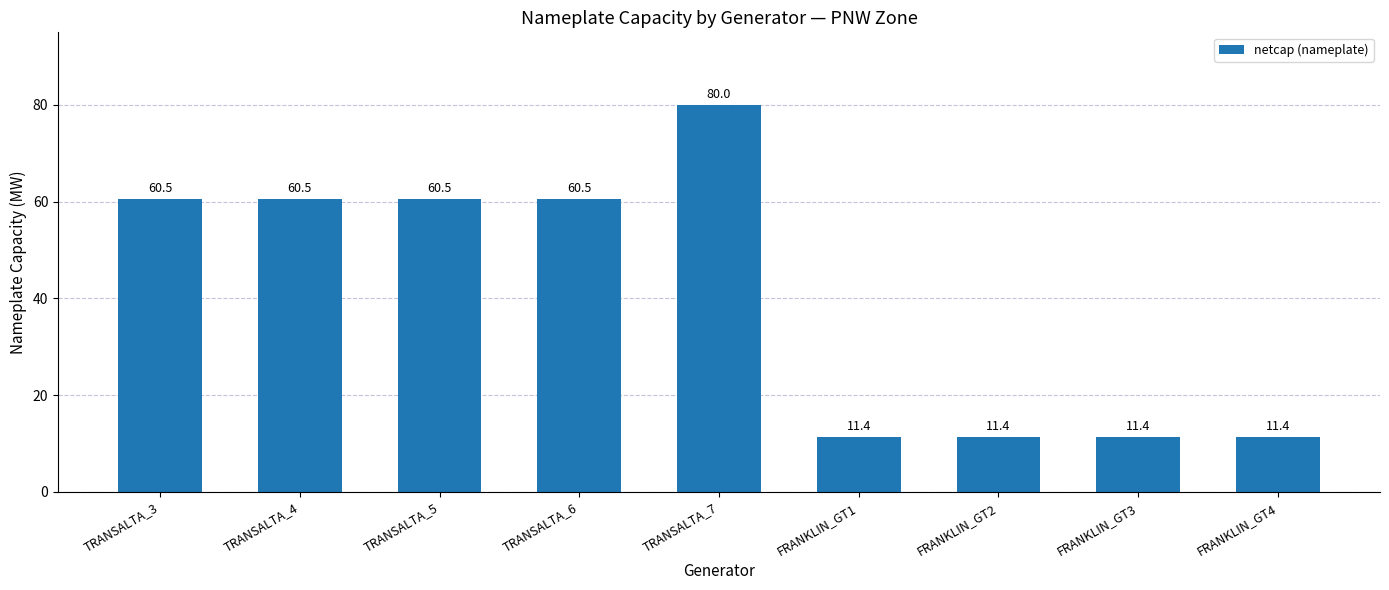

What is the label of the 8th bar from the left?

FRANKLIN_GT3